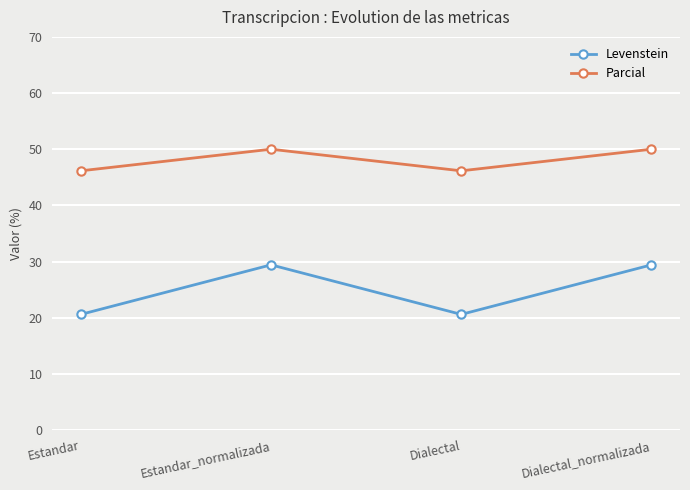

At which category does Parcial reach its first local peak?

Estandar_normalizada